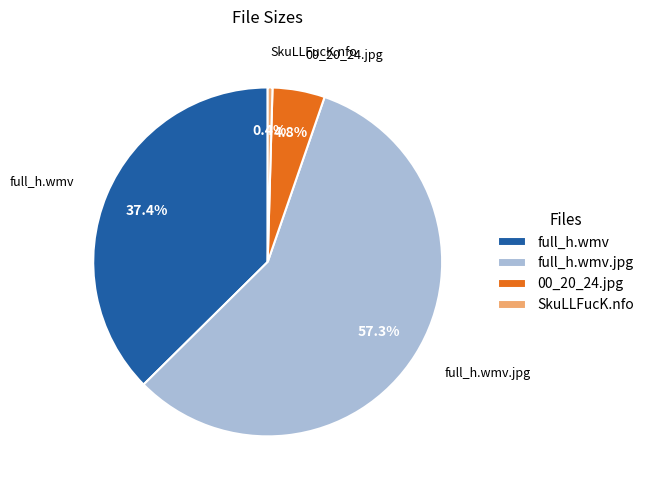

To the nearest percent, what is the difference between the largest and smallest slice percentages?

57%